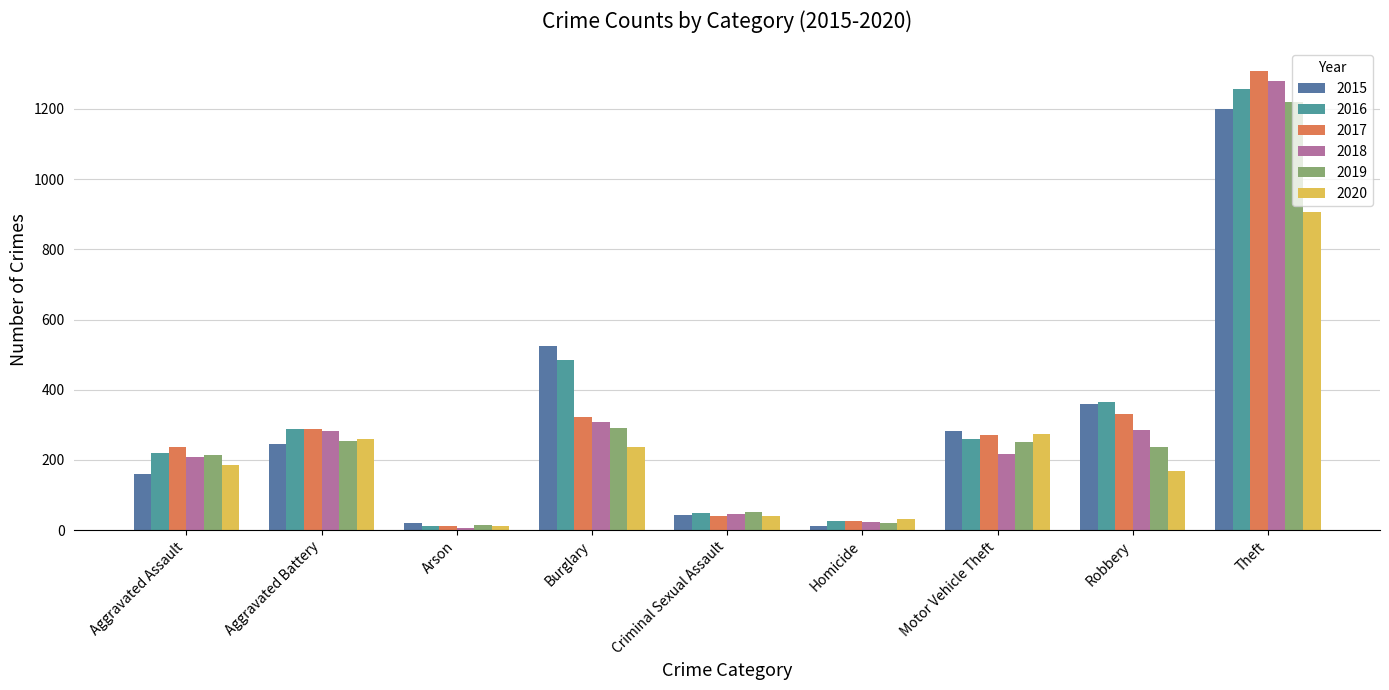

What is the difference between the 2019 values at Aggravated Battery and Motor Vehicle Theft?

3